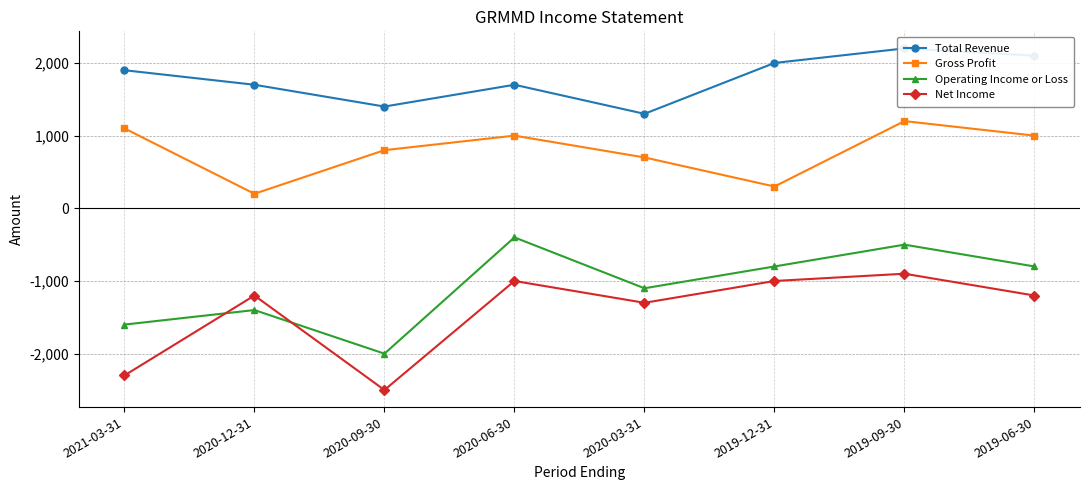

Reading right to left, what are all the values shown in this chart?

Total Revenue: 2100	2200	2000	1300	1700	1400	1700	1900
Gross Profit: 1000	1200	300	700	1000	800	200	1100
Operating Income or Loss: -800	-500	-800	-1100	-400	-2000	-1400	-1600
Net Income: -1200	-900	-1000	-1300	-1000	-2500	-1200	-2300